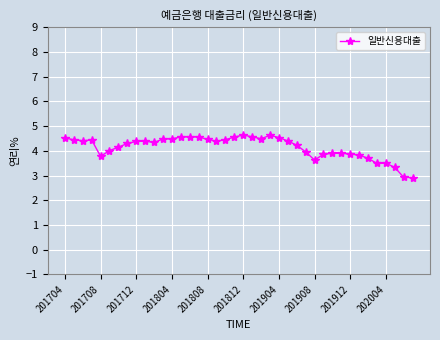

What is the average value?

4.2